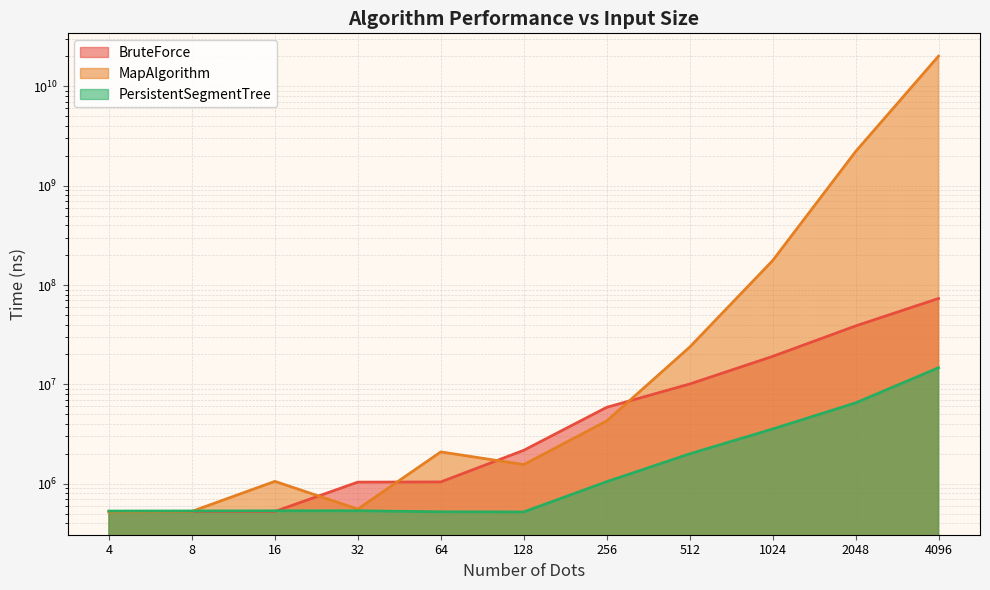

At which category is the sum across all series the highest?

4096